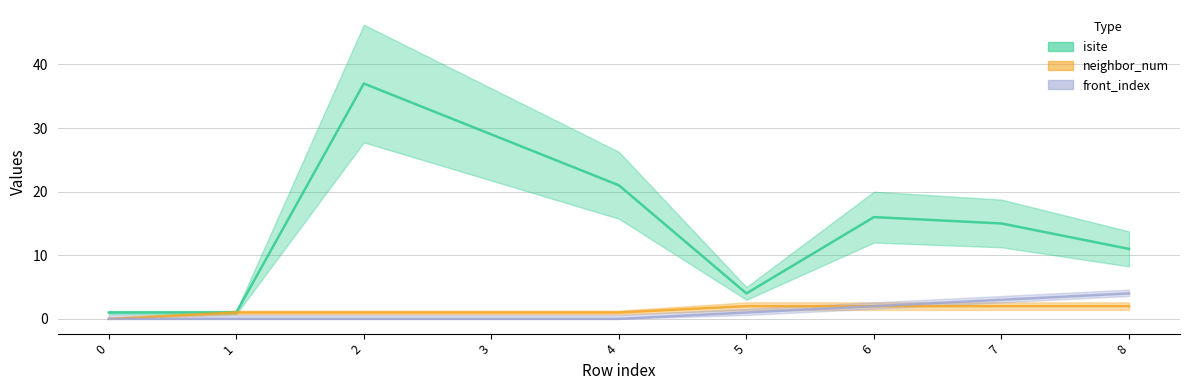

True or false: isite and neighbor_num cross at least once.

False